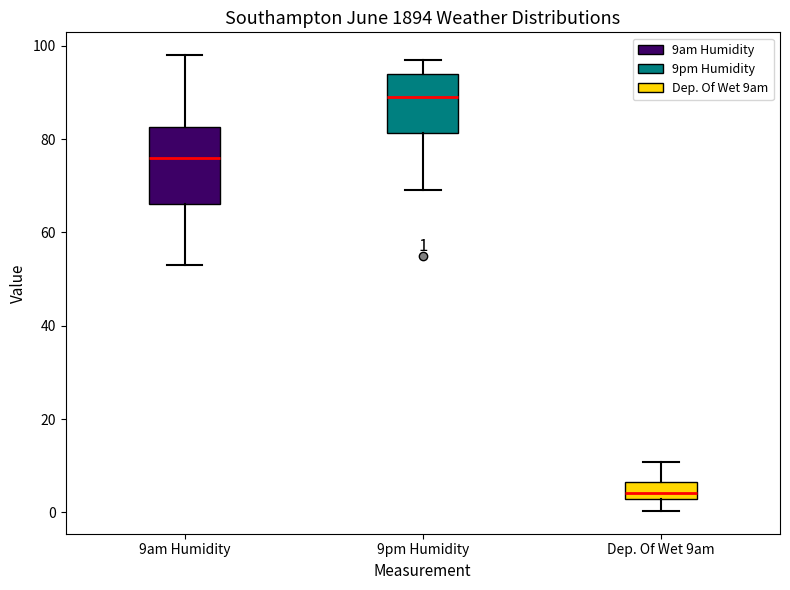

Comparing the boxes themselves (not the whiskers), which one is the tallest?

9am Humidity